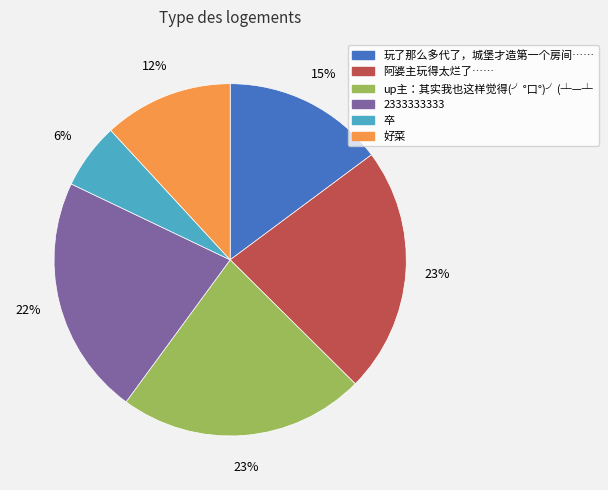

Which has a higher value, 阿婆主玩得太烂了…… or 卒?

阿婆主玩得太烂了……